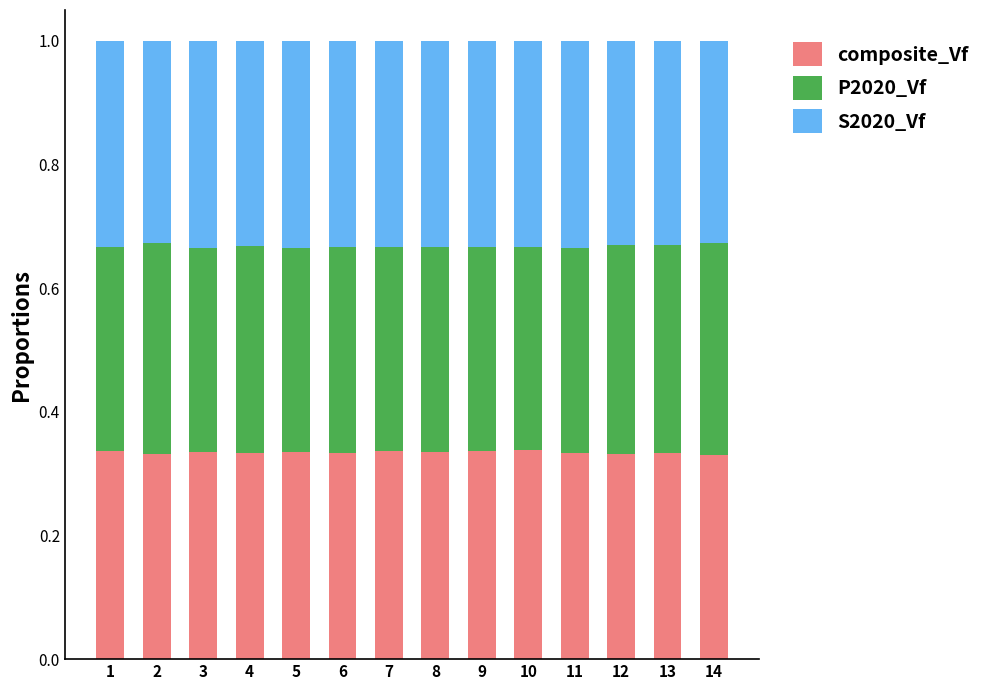

The value of composite_Vf at 5 is 0.2. True or false?

False